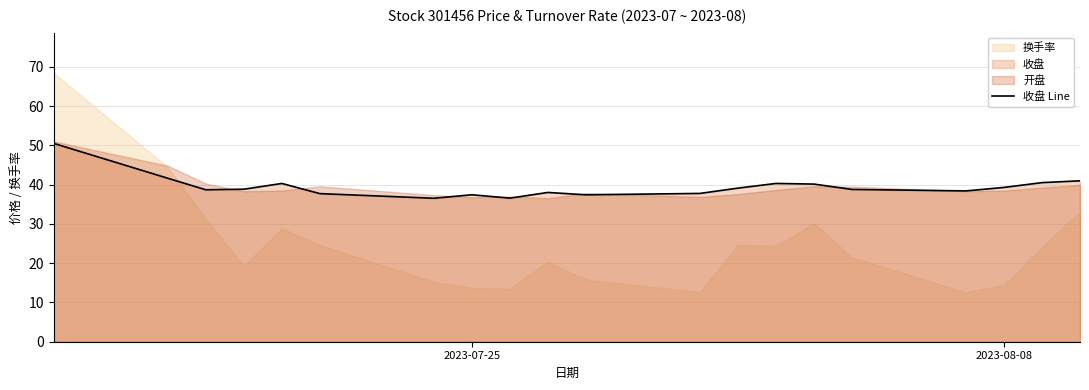

What is the minimum value for 收盘 Line?

36.5